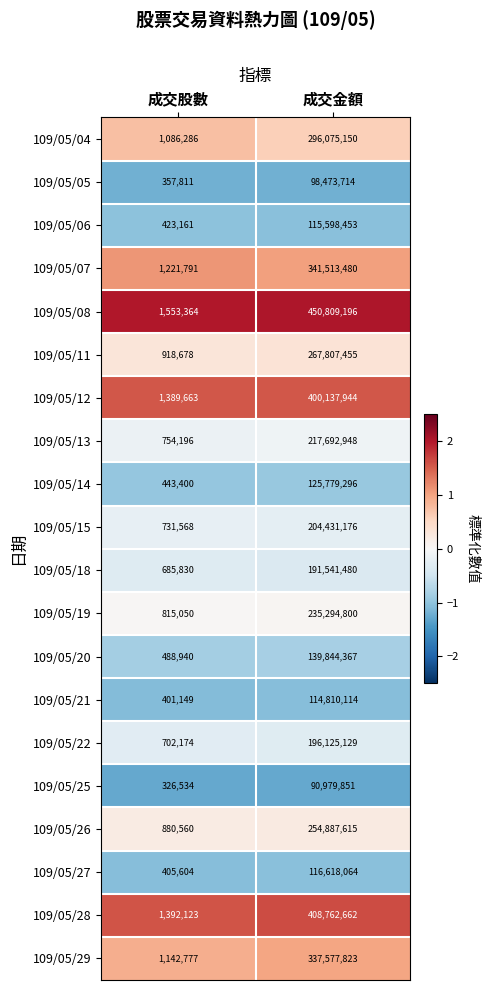

What value does the 109/05/07 series have at 成交金額?

341513480